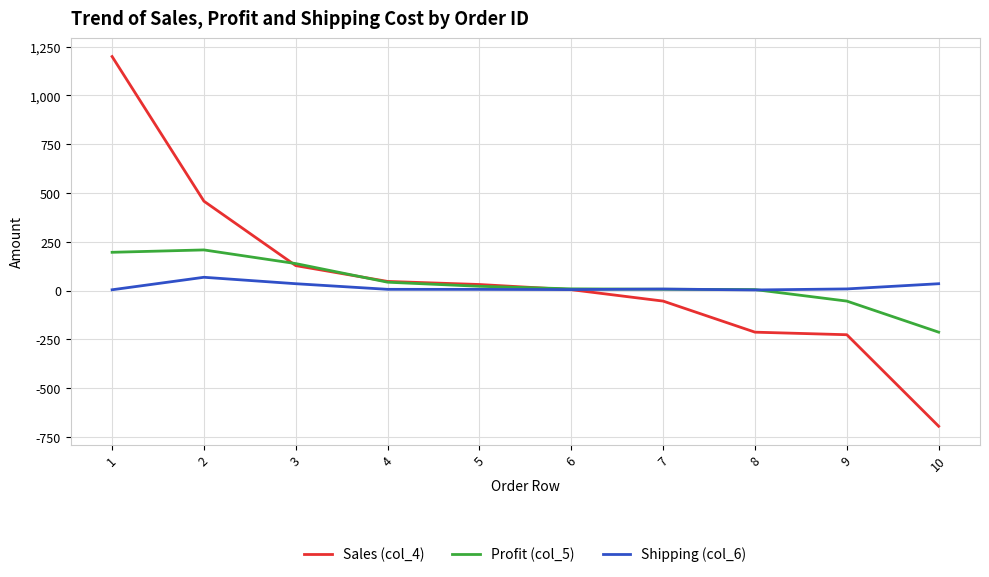

Which series ends up on top after the final intersection of Profit (col_5) and Sales (col_4)?

Profit (col_5)